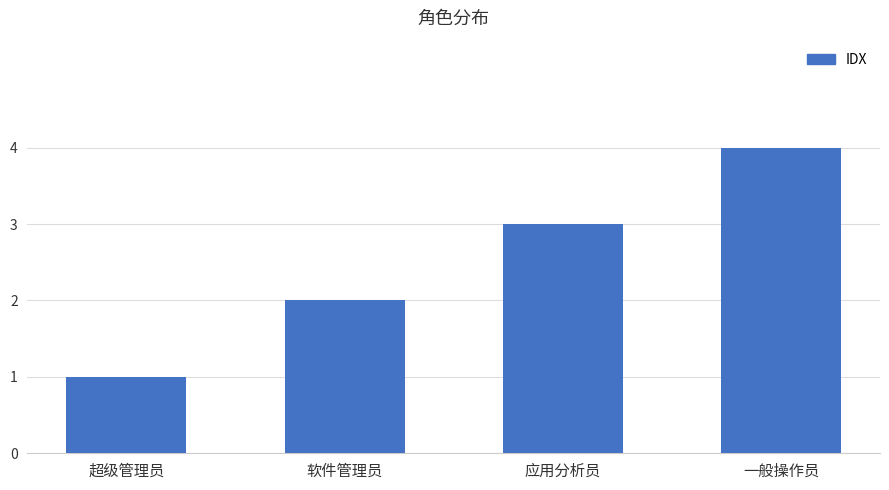

What is the maximum value shown in the chart?

4